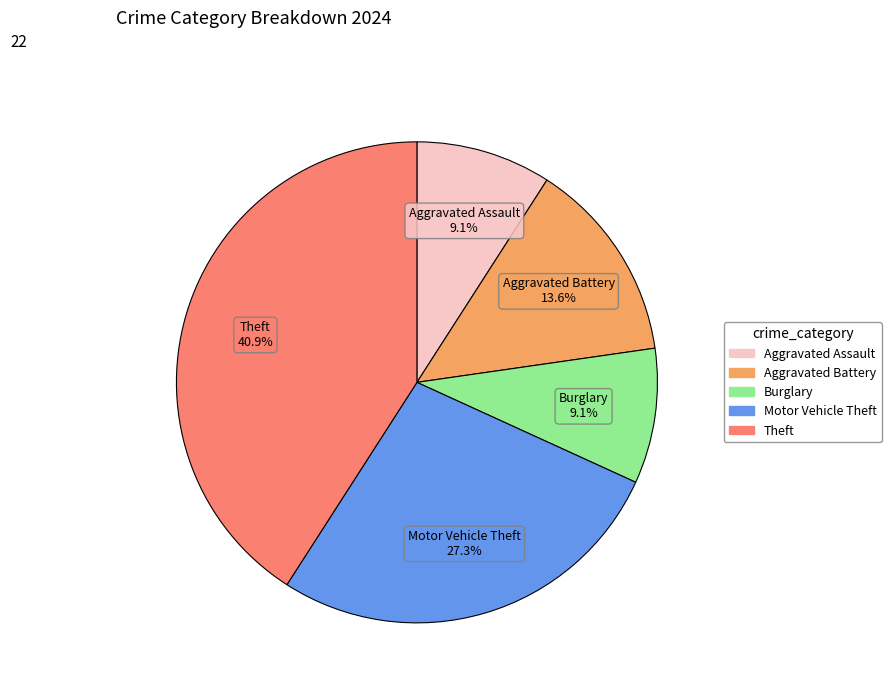

Is there any slice that represents more than half of the pie?

No